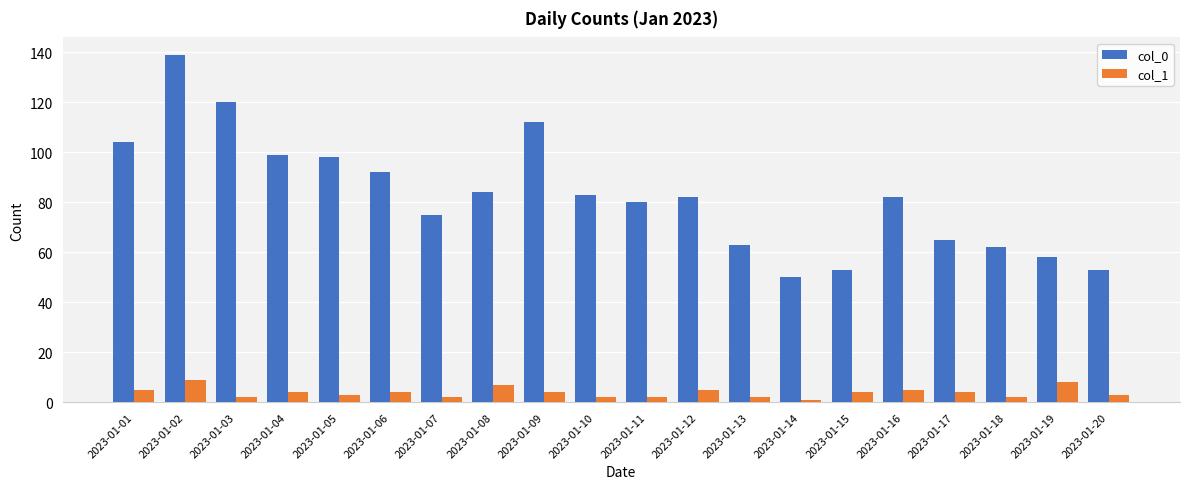

How many col_1 values are between 2 and 5?

16